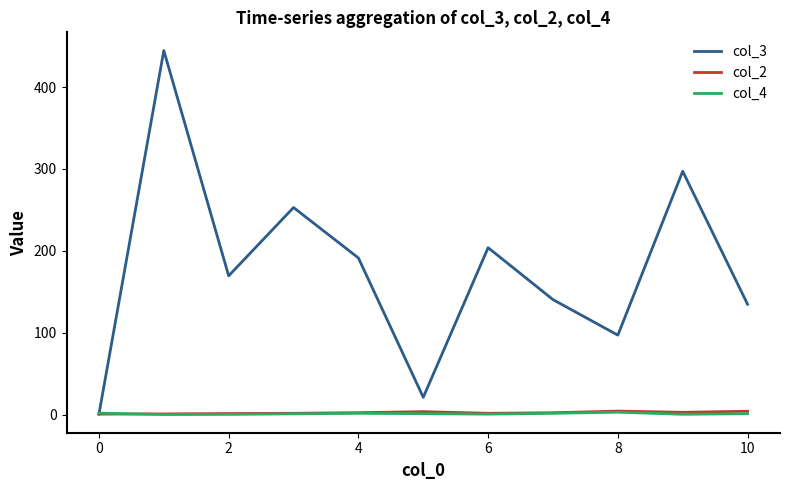

How many times do col_3 and col_4 cross each other?

1